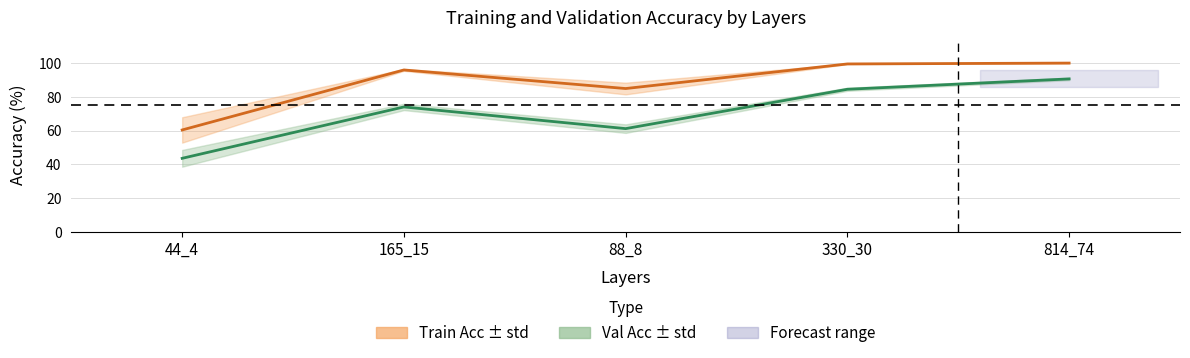

What is the label of the 3rd point from the left?

88_8